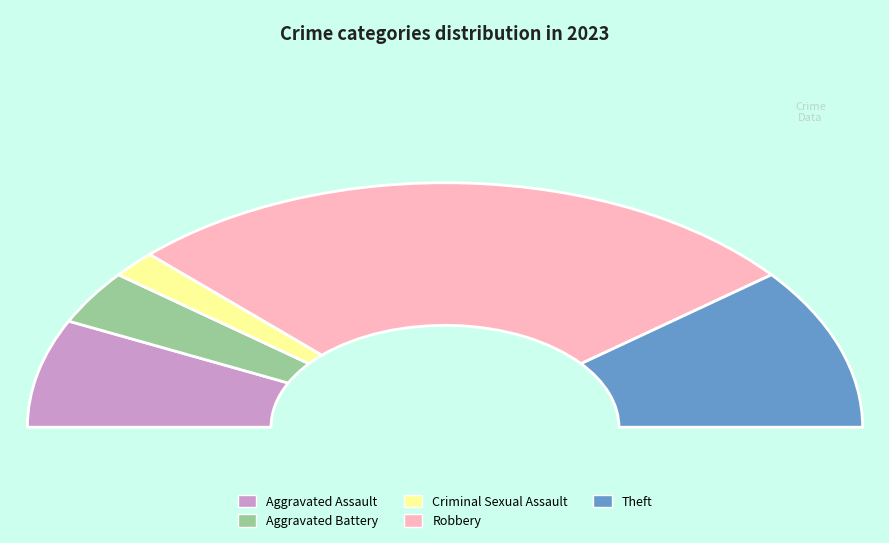

How many segments does this pie chart have?

5